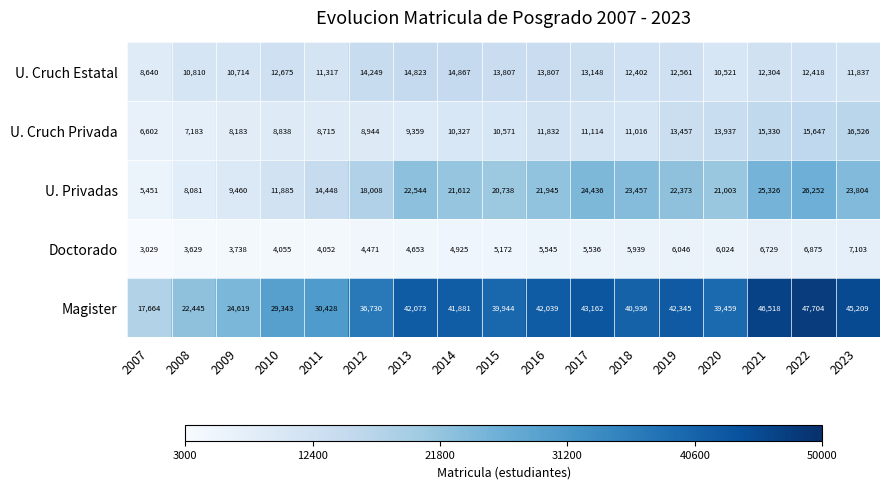

Which series has the largest range (max minus min)?

Magister